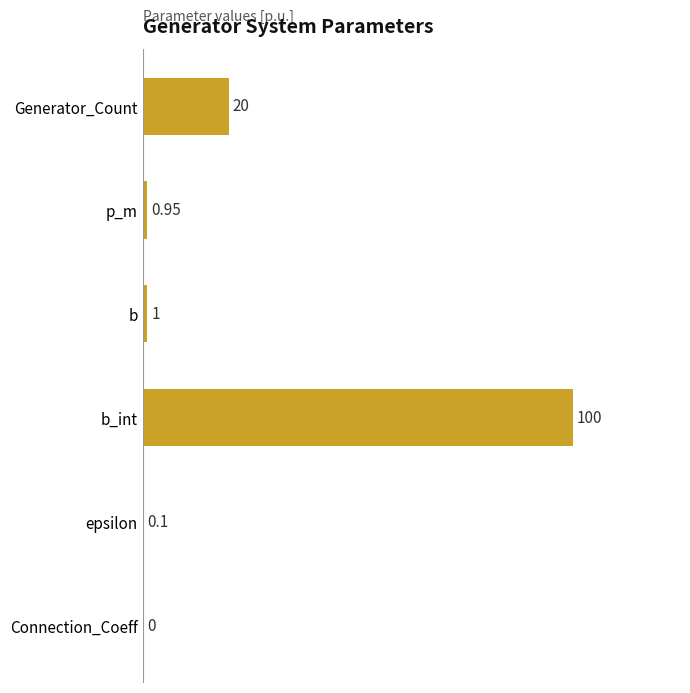

Which label corresponds to the largest value in the chart?

b_int